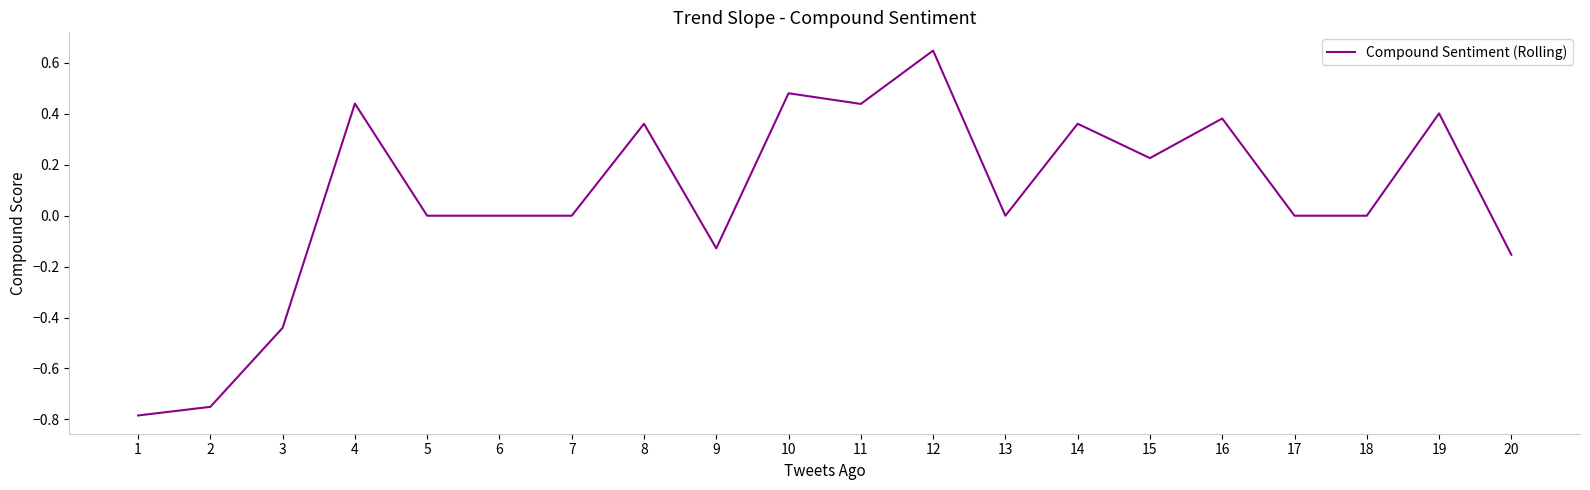

Does the chart display data point markers on the line(s)?

No